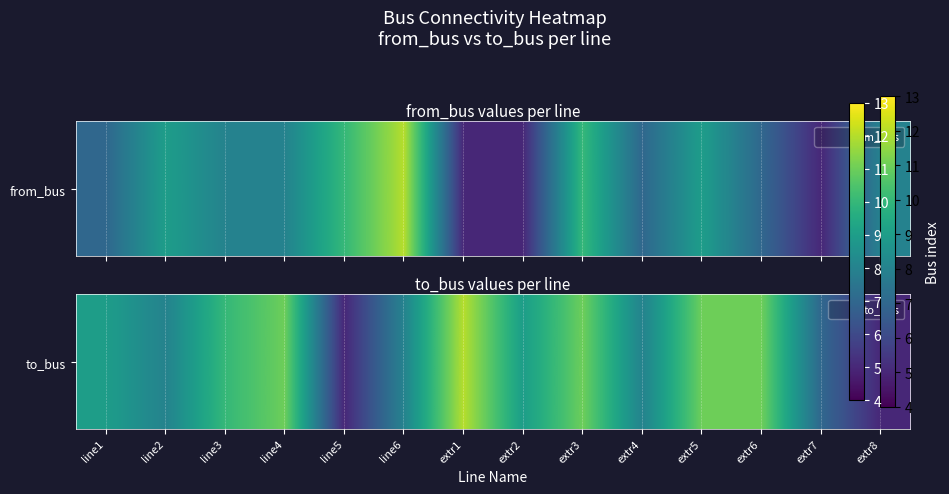

How many data points does each series have?

14